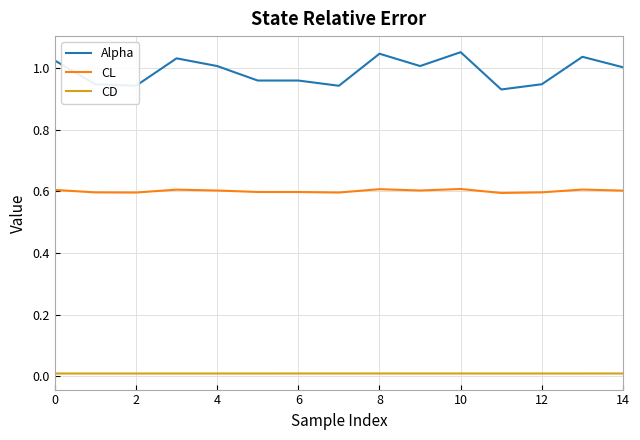

What is the lowest value of the CL series?

0.6